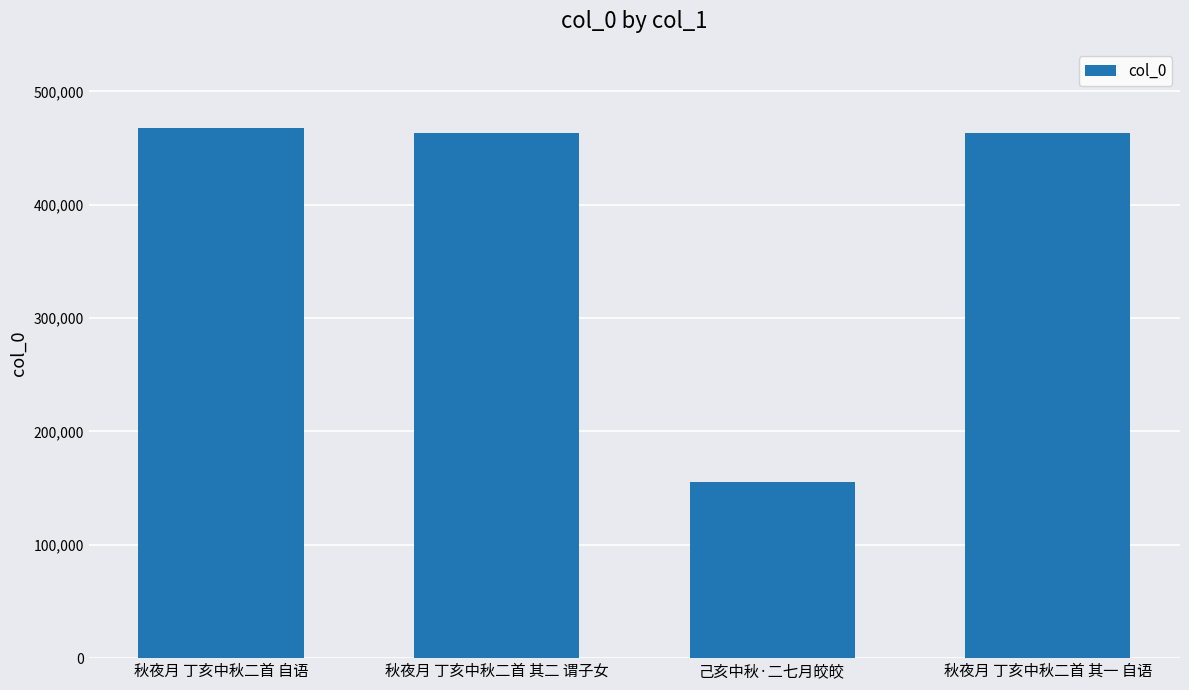

Where is the data nearest to the value 311489?

秋夜月 丁亥中秋二首 其一 自语